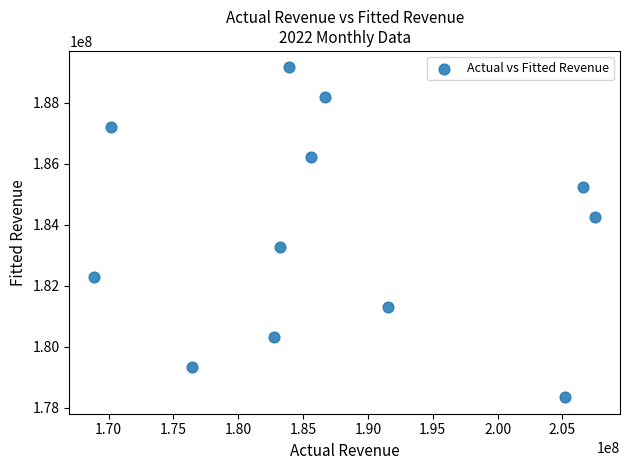

What is the range of X values (max minus min)?

38605488.6